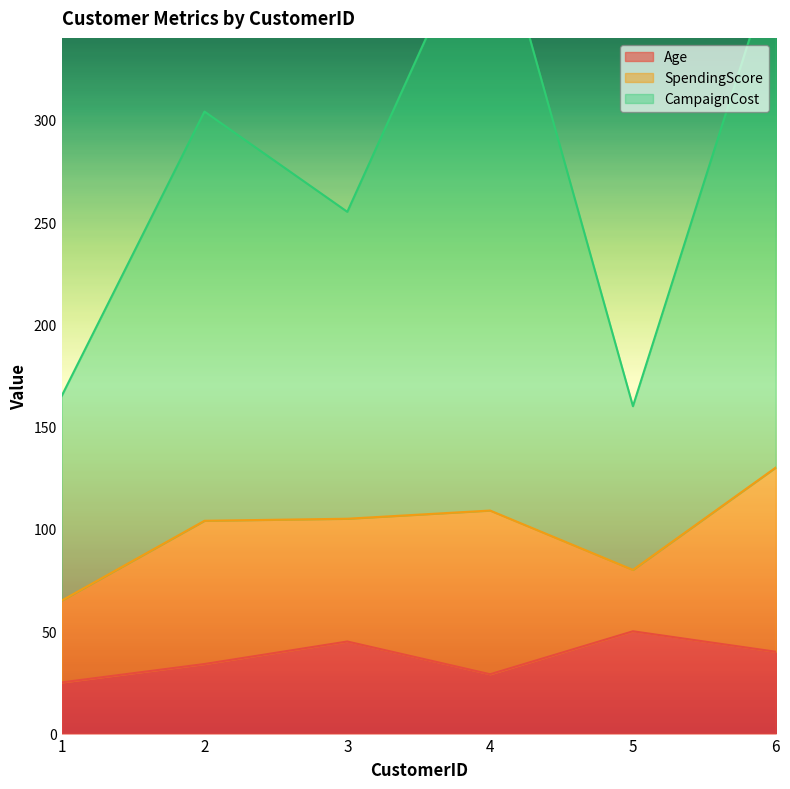

List the labels in order of CampaignCost value, smallest first.

5, 1, 3, 2, 6, 4